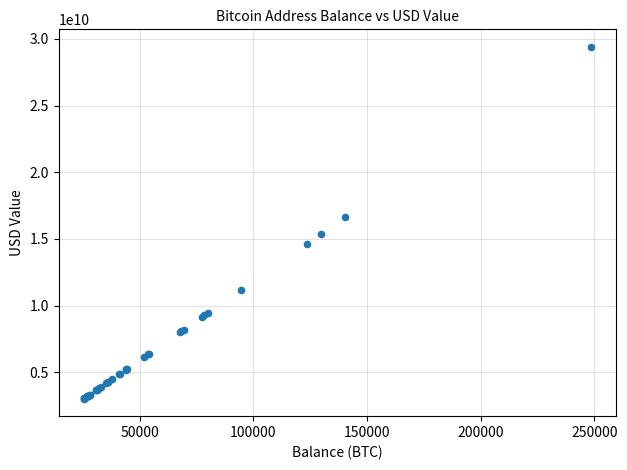

What Y value in the scatter plot is closest to 16210353630?

16622973119.8